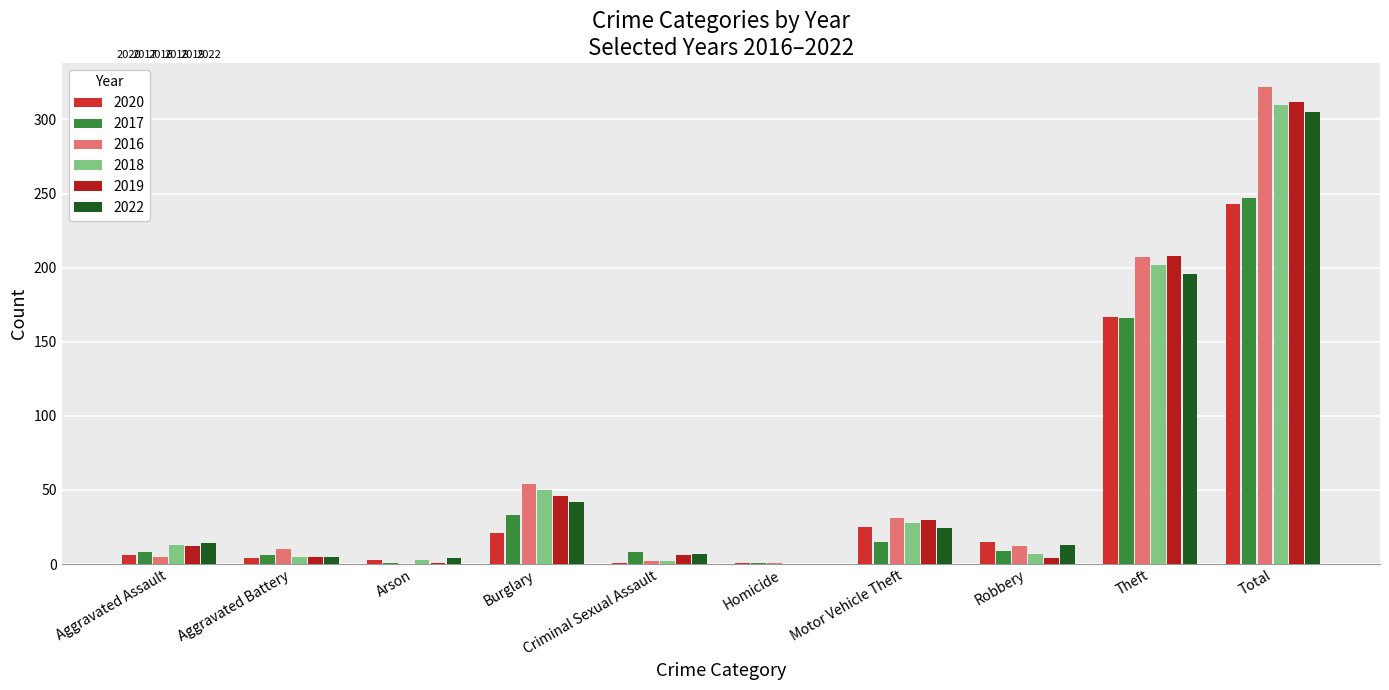

Are the bars horizontal?

No